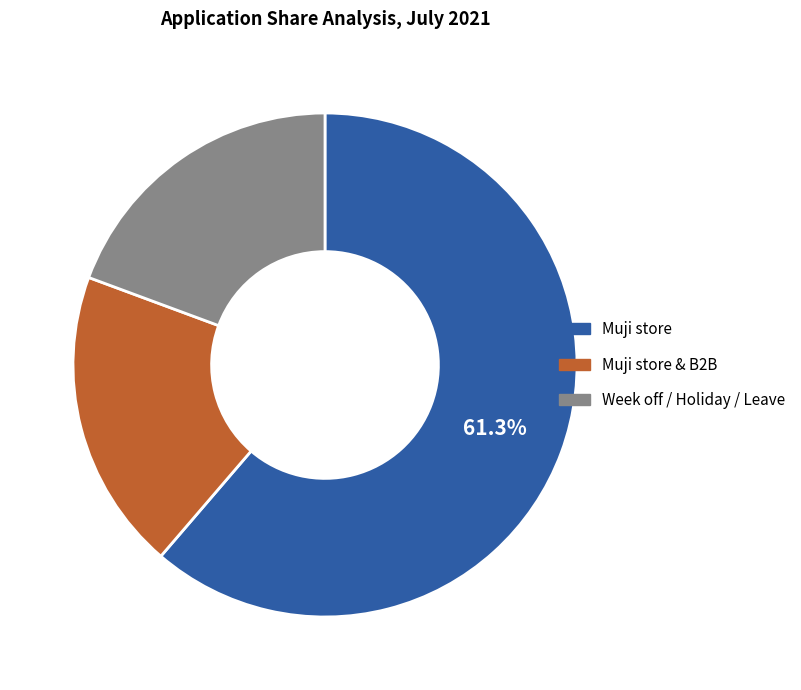

What is the largest slice in the pie chart?

Muji store